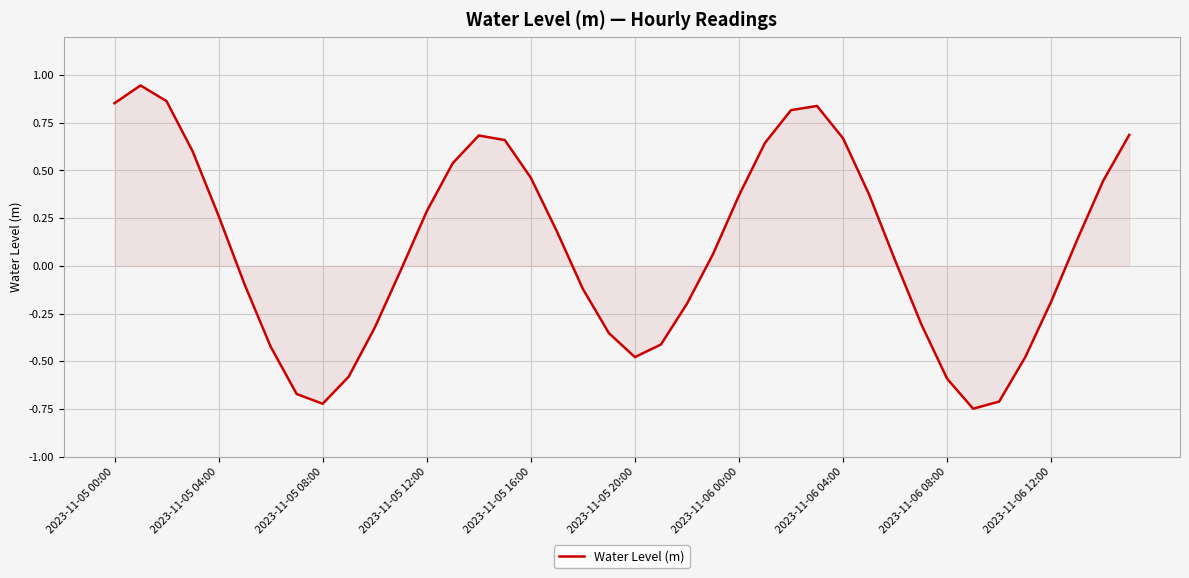

Where does the data first go above 0?

2023-11-05 00:00